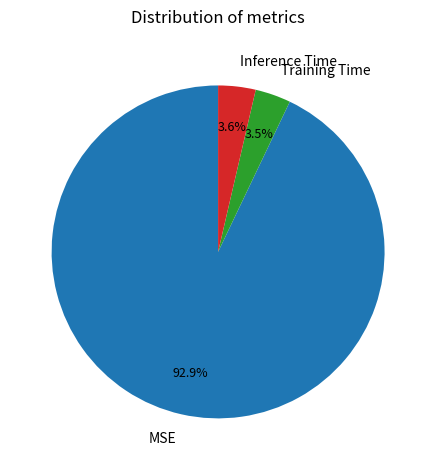

Is the sum of Training Time and Inference Time greater than half?

No